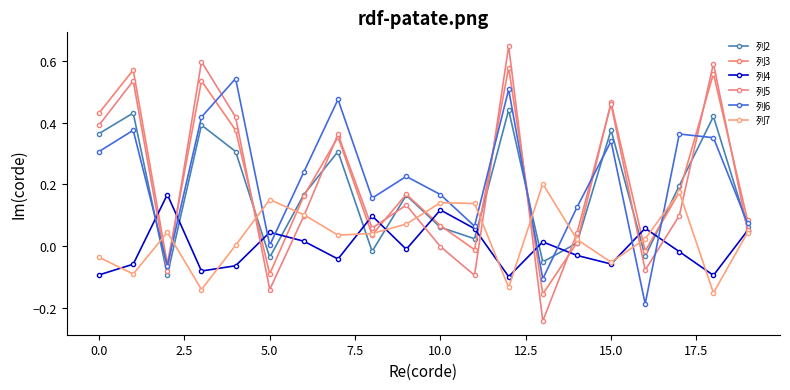

List the series in order of their peak value, highest first.

列5, 列3, 列6, 列2, 列7, 列4